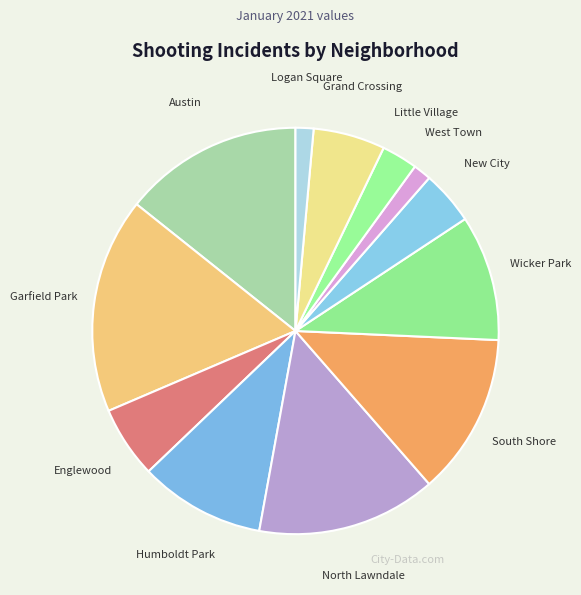

Combined, do Wicker Park and Little Village account for over 50%?

No